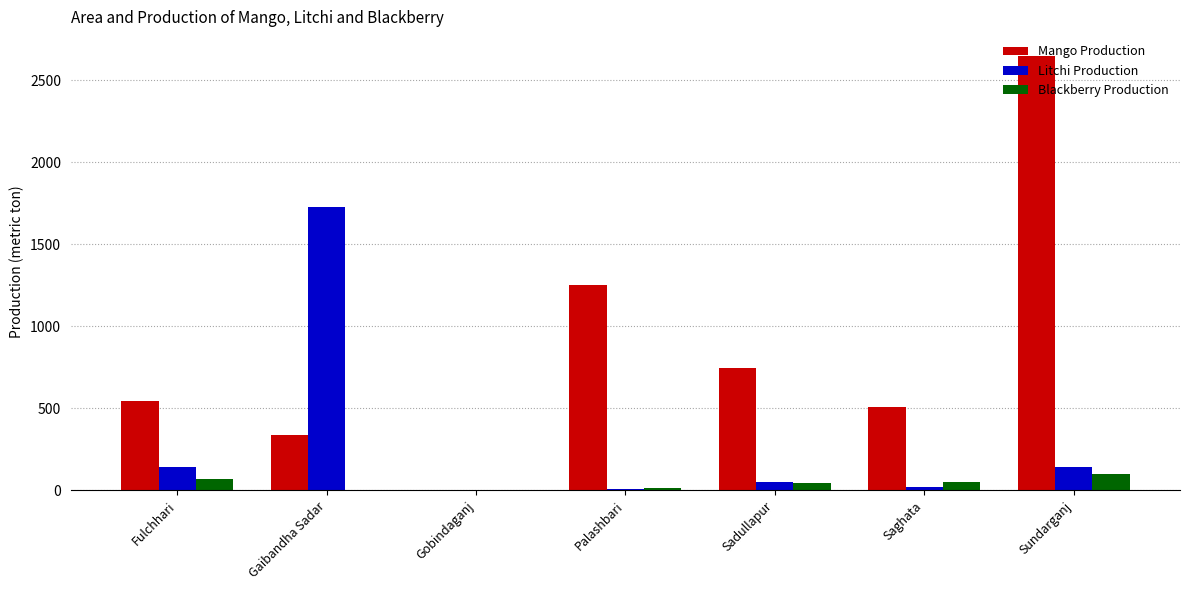

What are all the series names shown in the legend?

Mango Production, Litchi Production, Blackberry Production